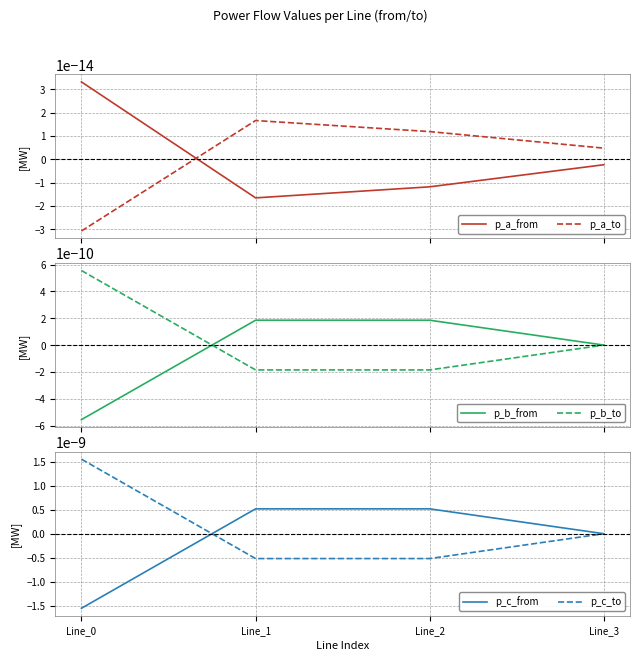

How many lines are shown in the chart?

6